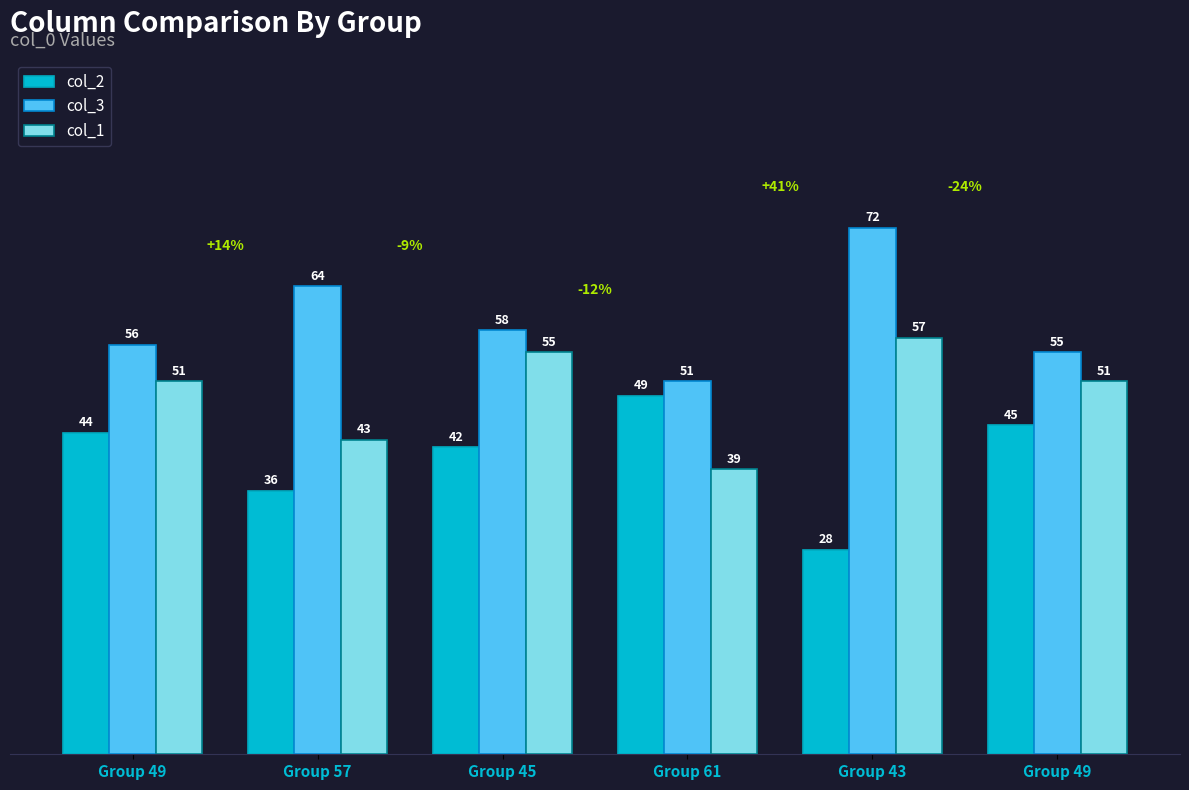

Does the chart contain any negative values?

No